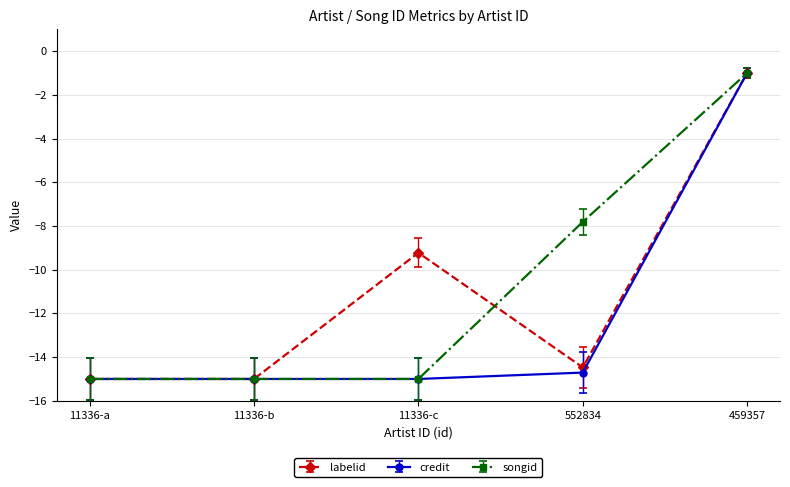

What is the label of the 1st point from the left?

11336-a